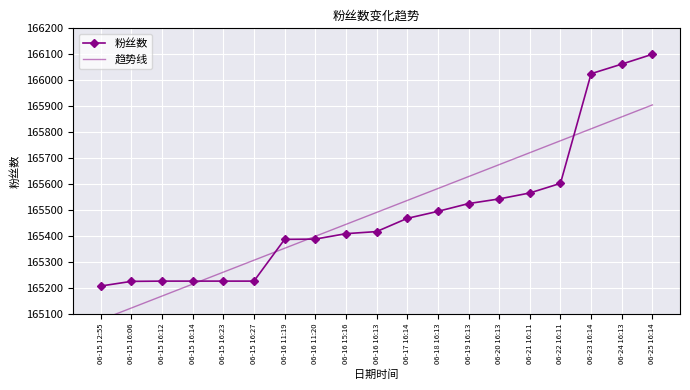

What is the approximate value of 趋势线 at 06-15 16:06?

165121.2